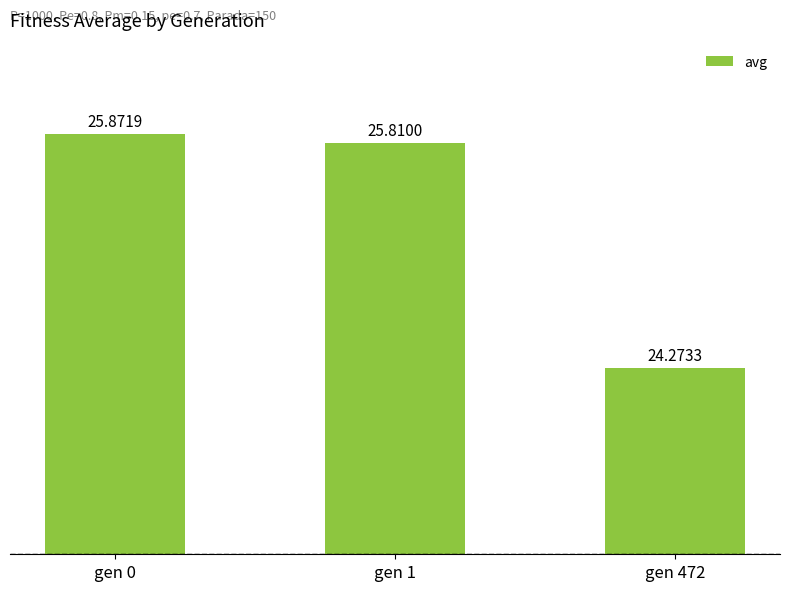

What is the sum of the values at gen 1 and gen 472?

50.1